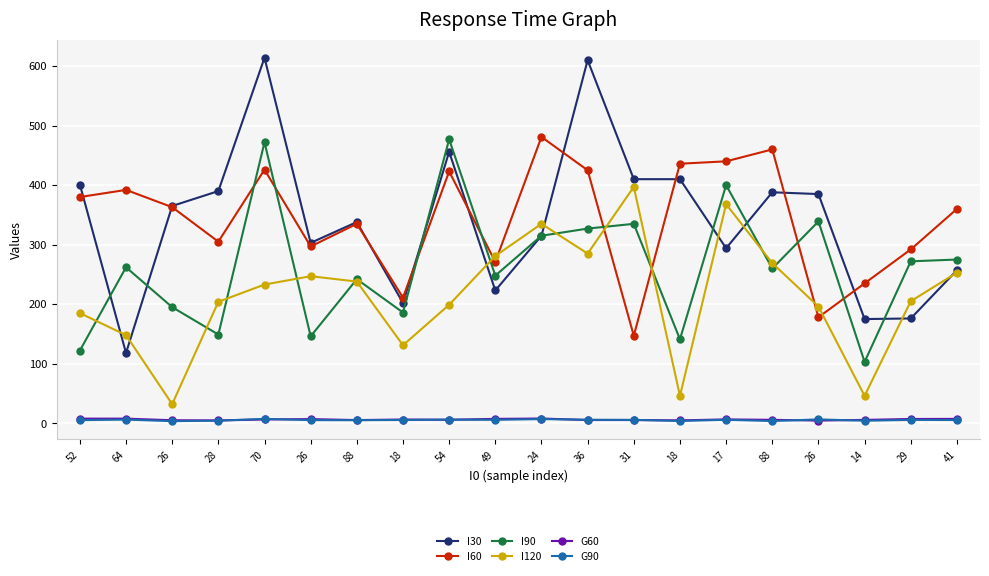

What is the minimum value shown in the chart?

3.5